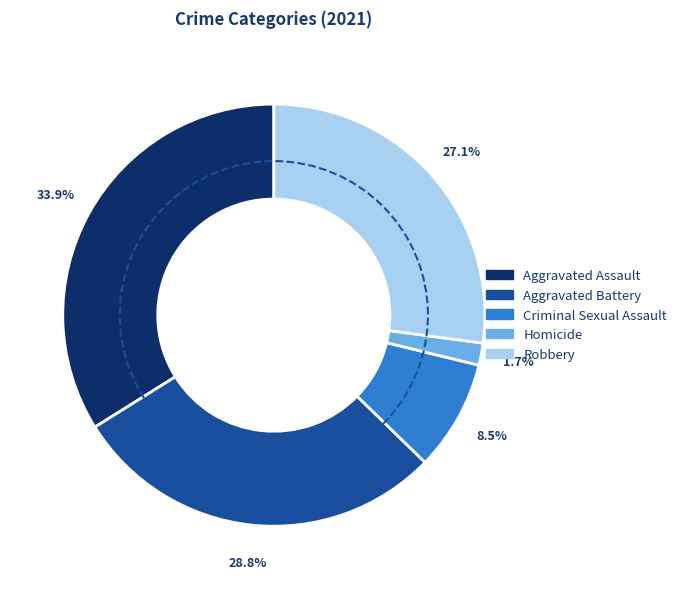

To the nearest percent, what percentage of the pie is Aggravated Battery?

29%